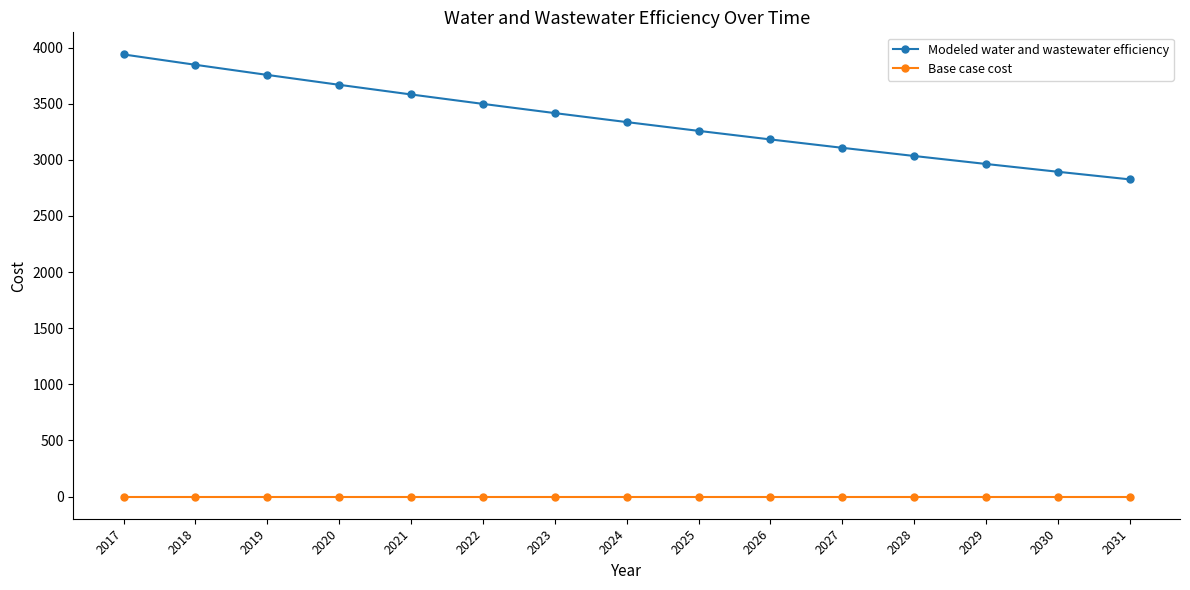

The Base case cost series shows 0.0 at 2017. True or false?

True